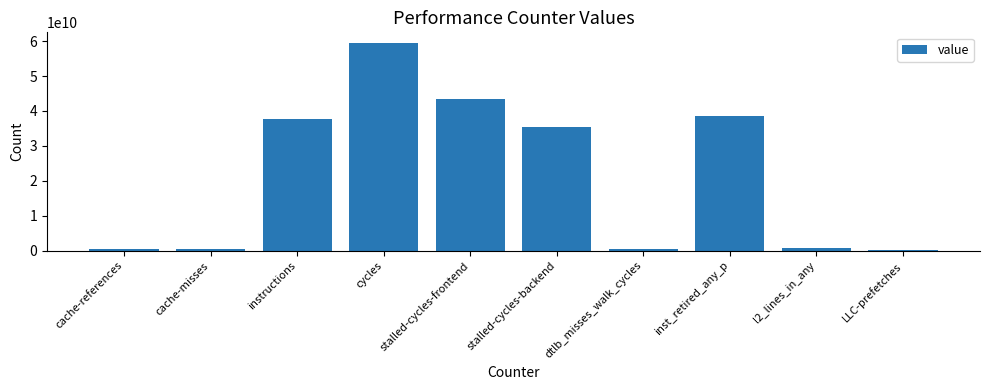

Which has a higher value, instructions or cycles?

cycles